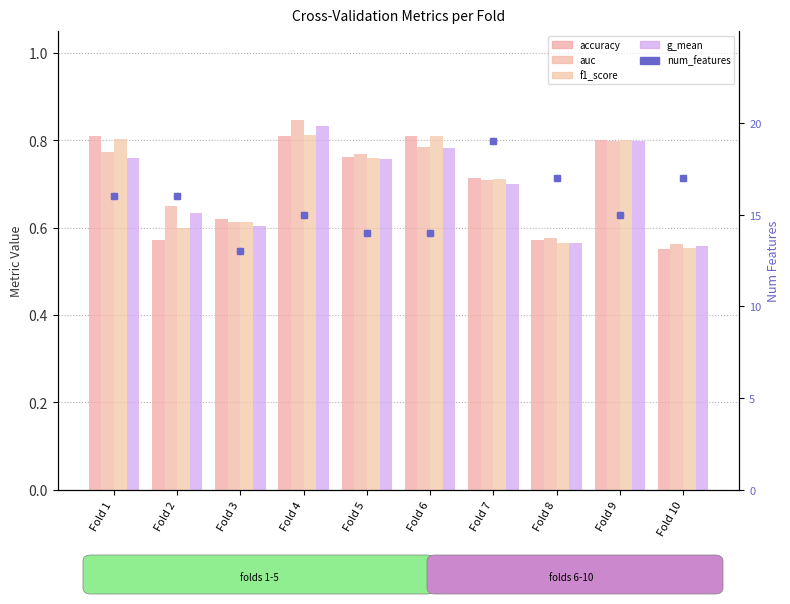

Is the value of auc at Fold 7 greater than the value of num_features at Fold 2?

No